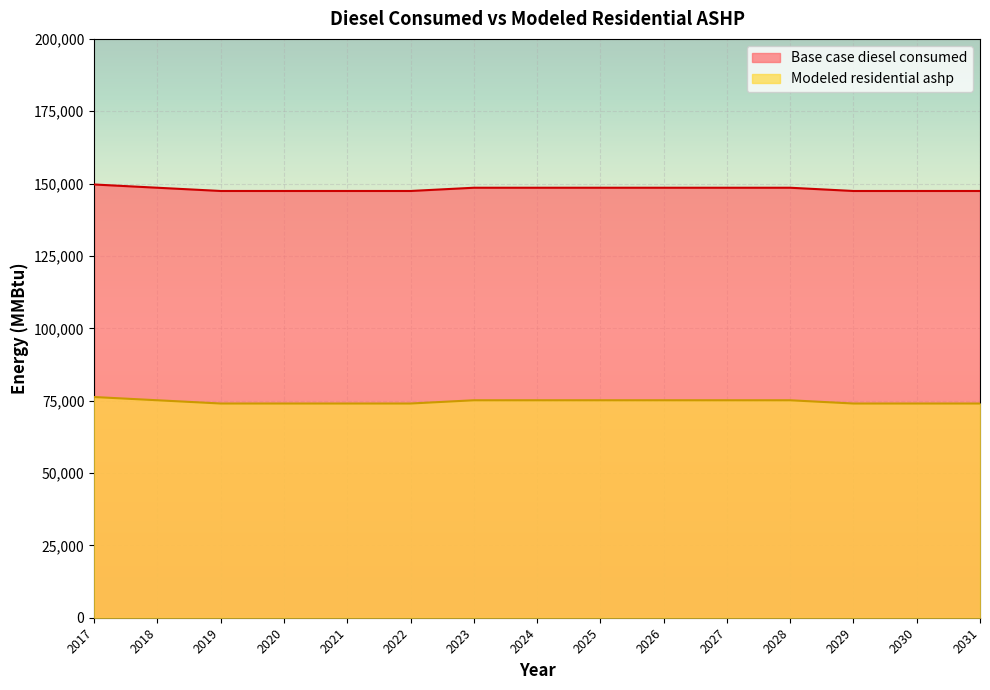

The value of Modeled residential ashp at 2022 is 74016.1. True or false?

True